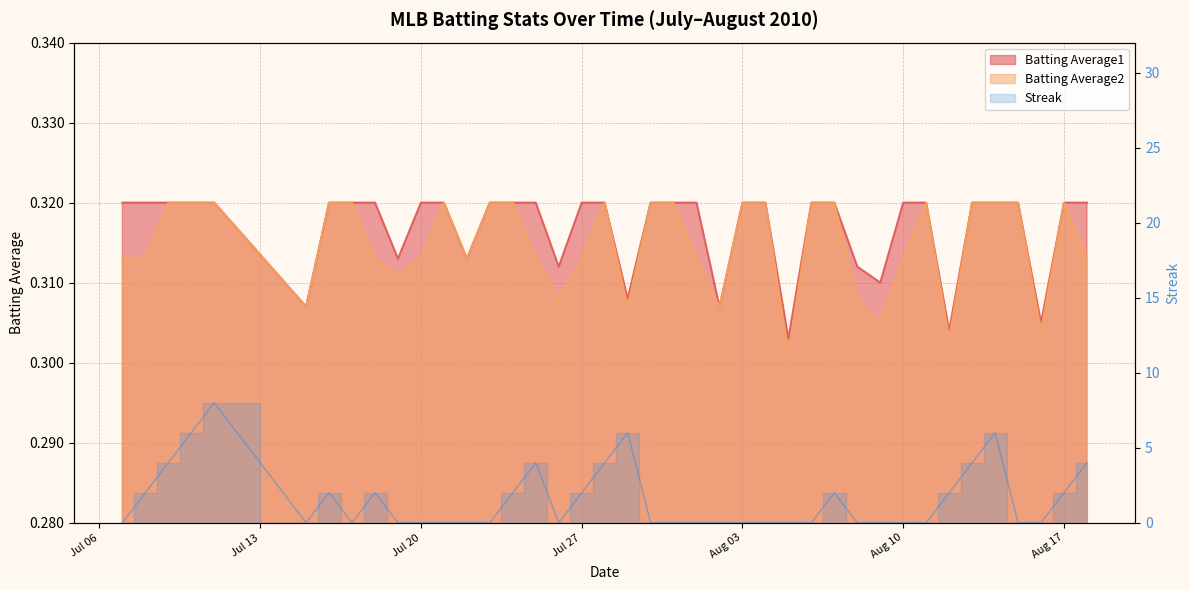

What are all the series names shown in the legend?

Batting Average1, Batting Average2, Streak